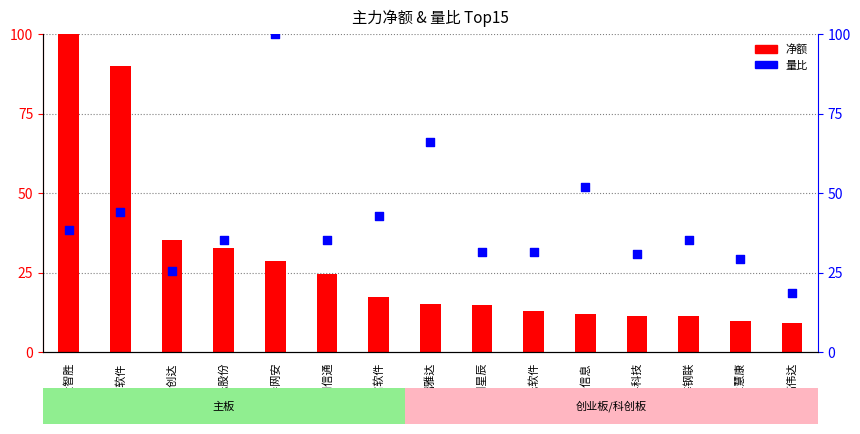

Which series reaches the maximum Y coordinate?

净额